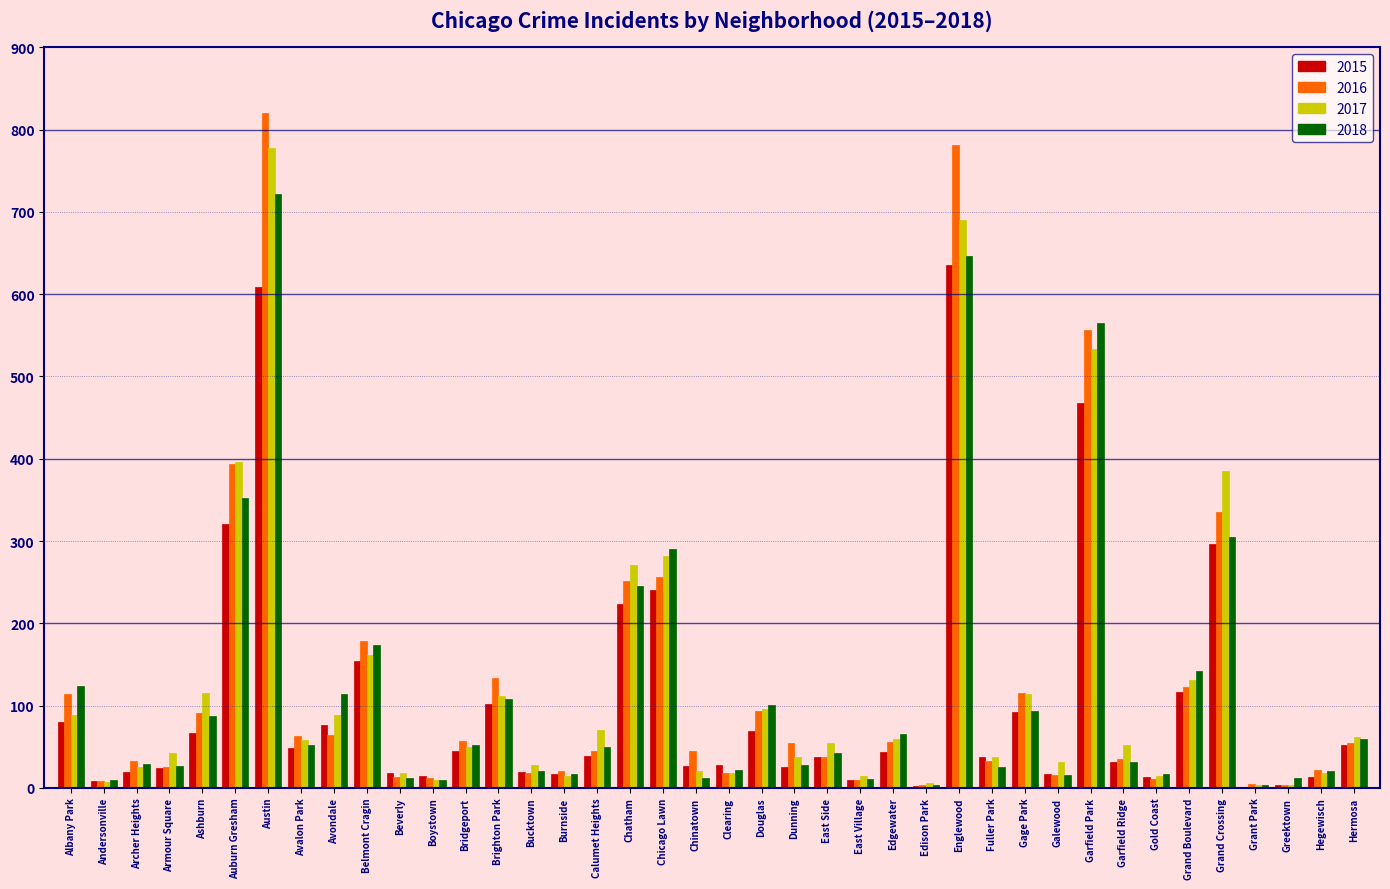

Which category has the highest value across all series?

Austin